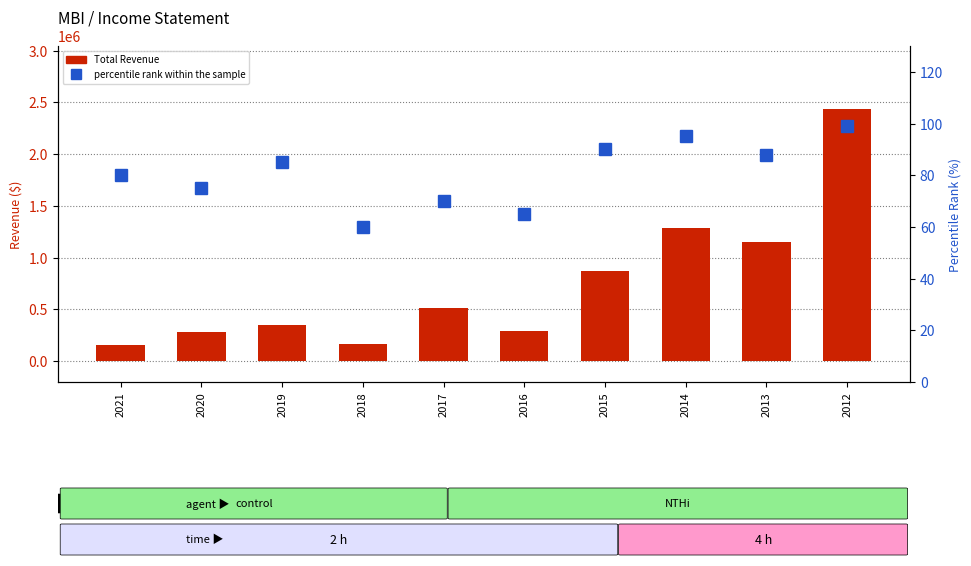

What is the total value across all series at 2014?

1282095